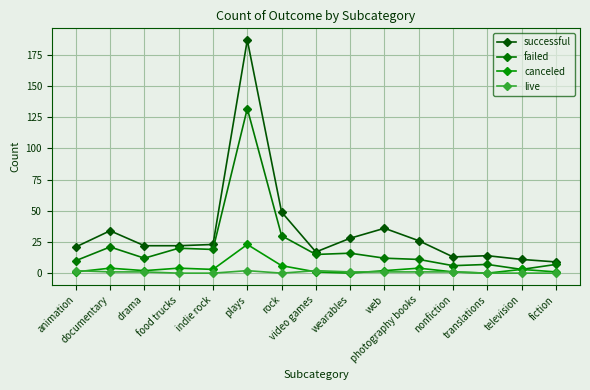

Where does the canceled series first go above 2?

documentary